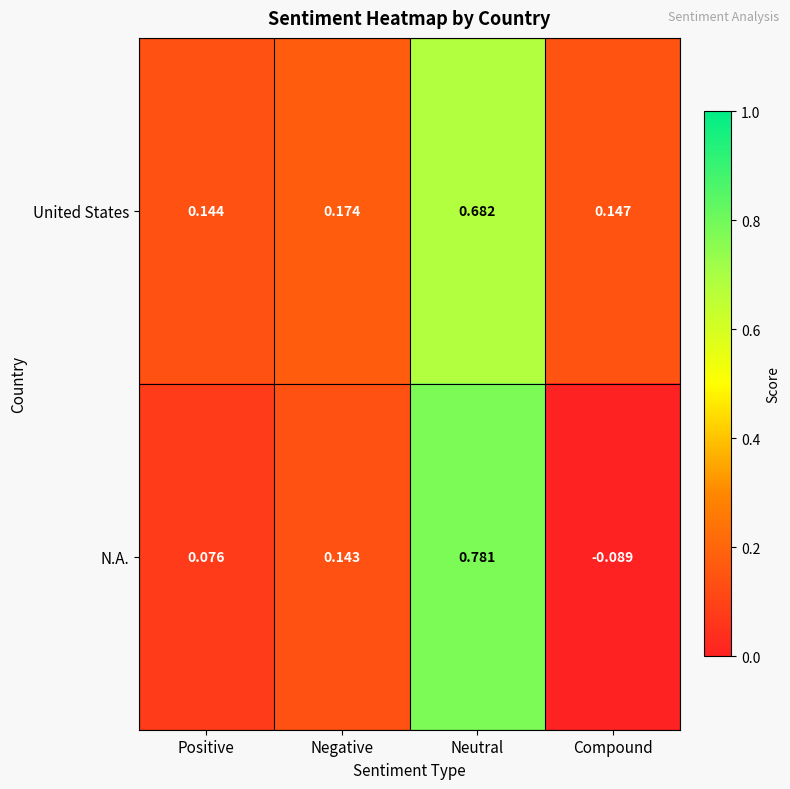

Rank the series by their average value, from highest to lowest.

United States, N.A.